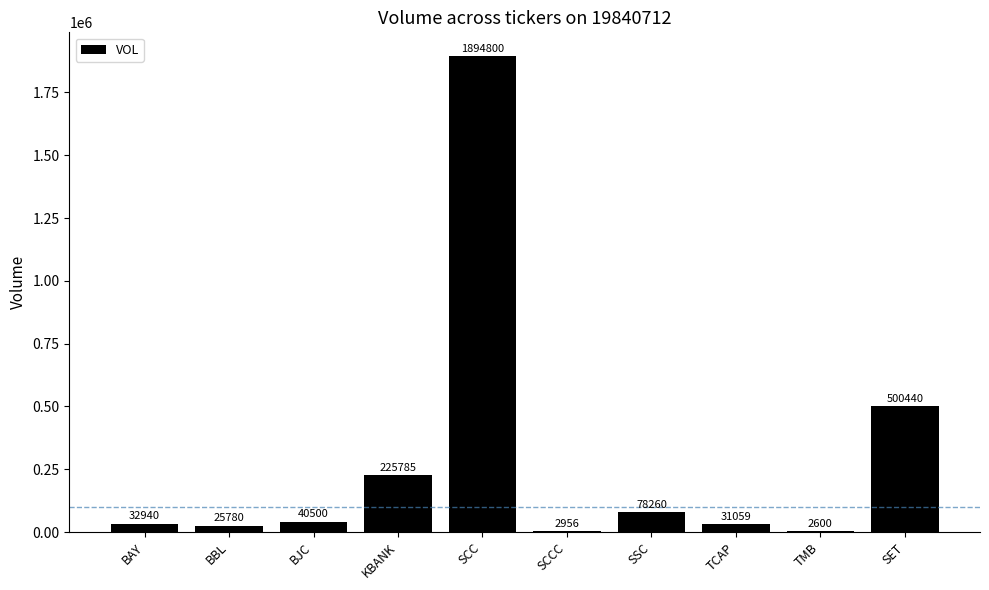

How many distinct data groups are displayed?

1